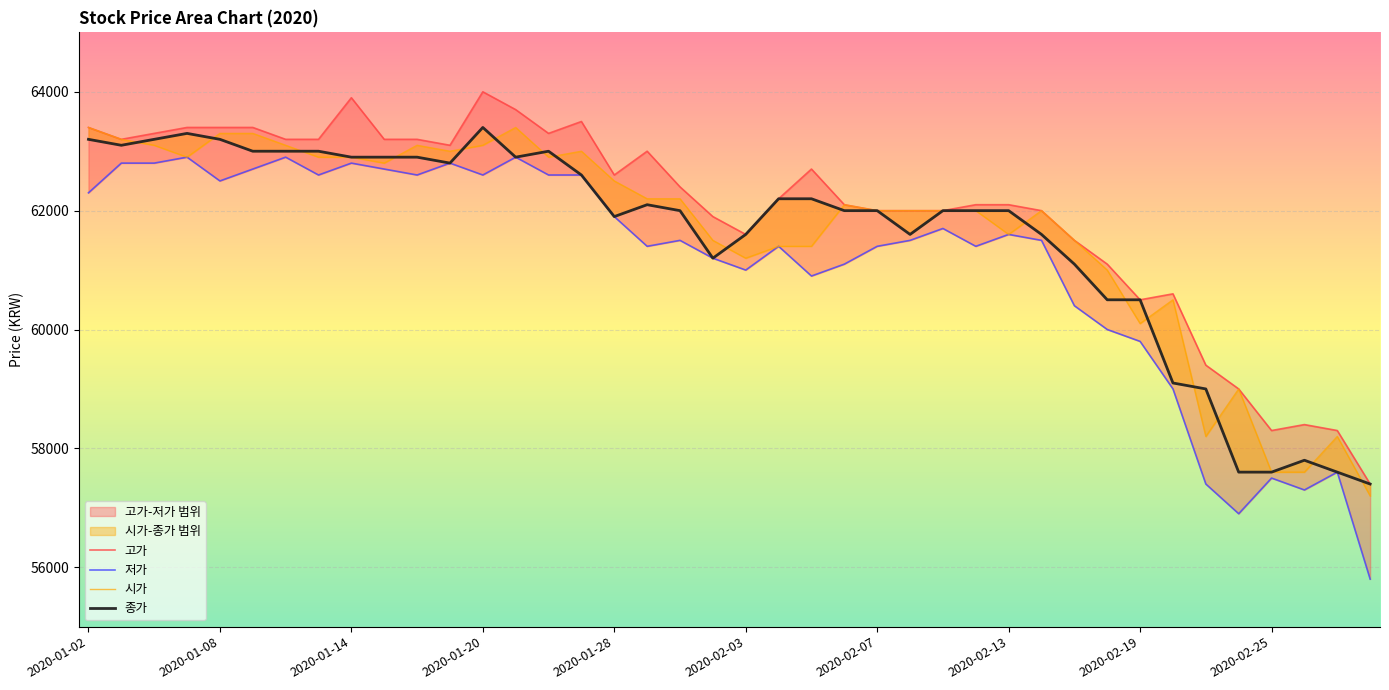

At which category is the sum across all series the highest?

2020-01-20